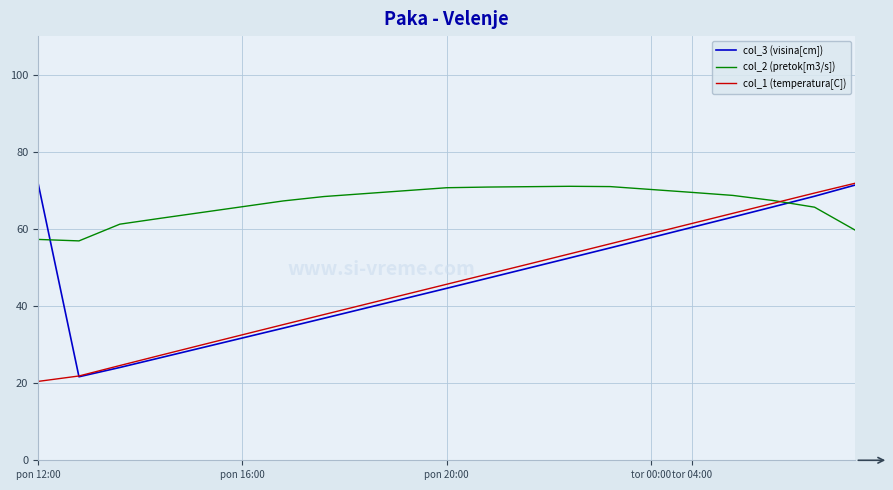

Which series has the largest total across all categories?

col_2 (pretok[m3/s])